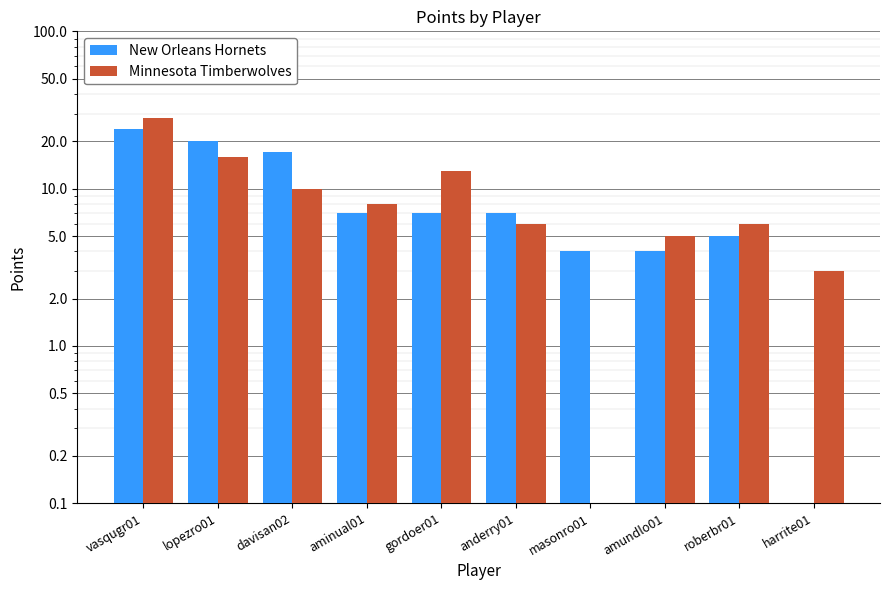

Reading left to right, what are all the values shown in this chart?

New Orleans Hornets: vasqugr01=24	lopezro01=20	davisan02=17	aminual01=7	gordoer01=7	anderry01=7	masonro01=4	amundlo01=4	roberbr01=5	harrite01=0
Minnesota Timberwolves: vasqugr01=28	lopezro01=16	davisan02=10	aminual01=8	gordoer01=13	anderry01=6	masonro01=0	amundlo01=5	roberbr01=6	harrite01=3